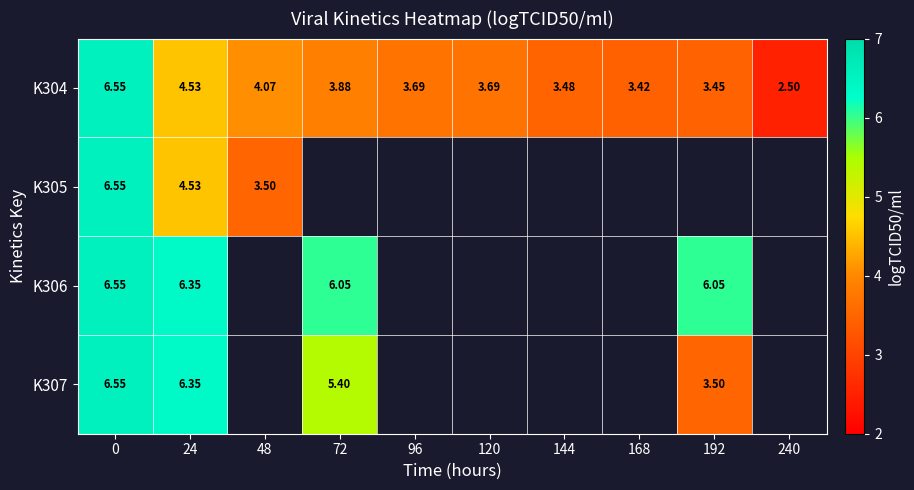

Which has a higher value, 48 or 24?

24